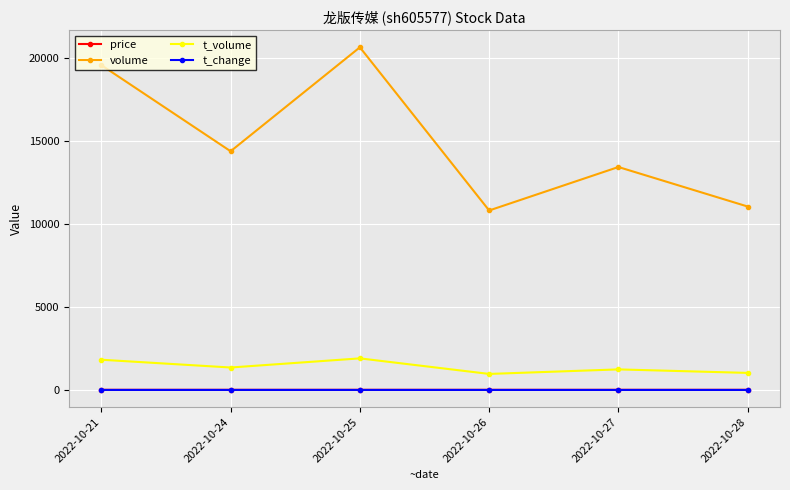

What is the value of the price point at the 6th from the left?

9.3